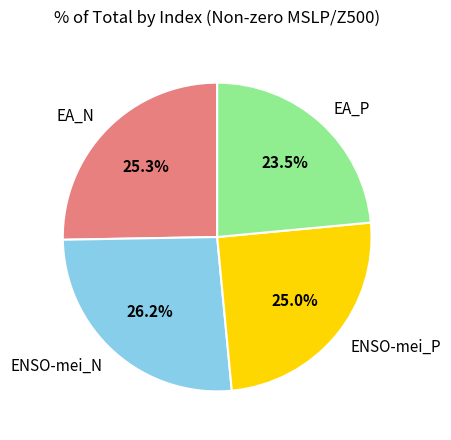

To the nearest percent, what is the combined percentage of ENSO-mei_N and EA_P?

50%